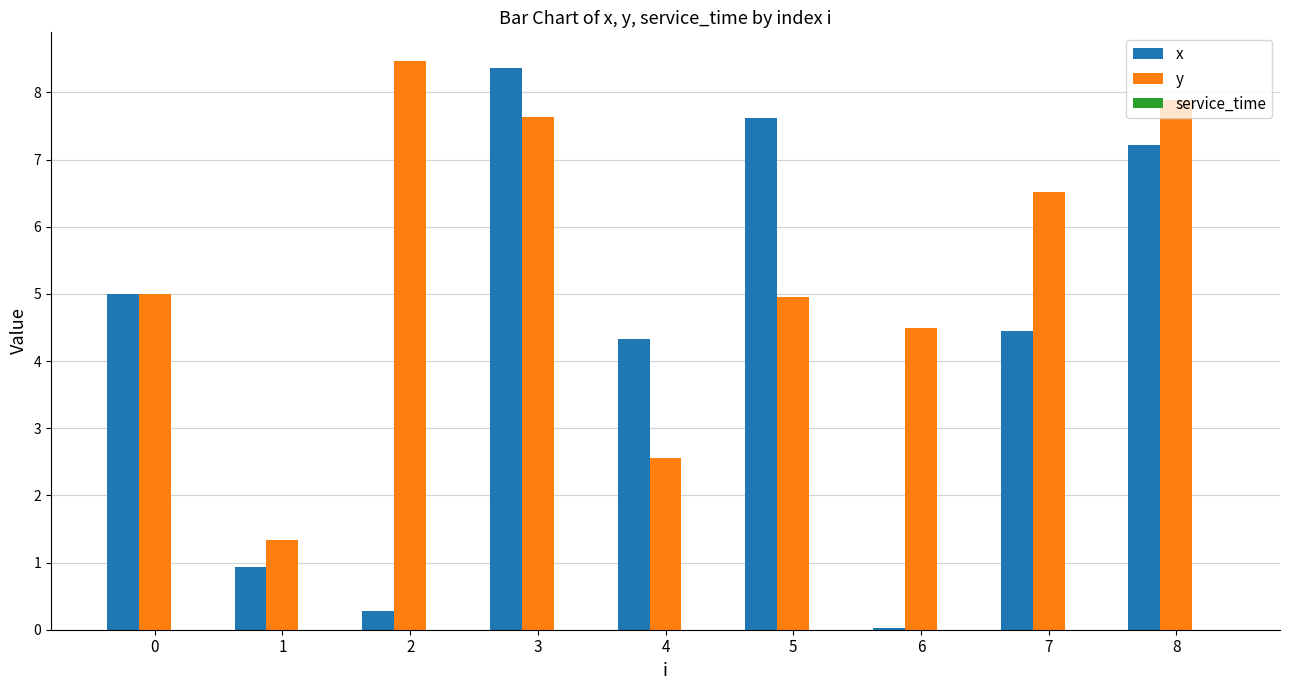

What is the sum of all y values?

48.9